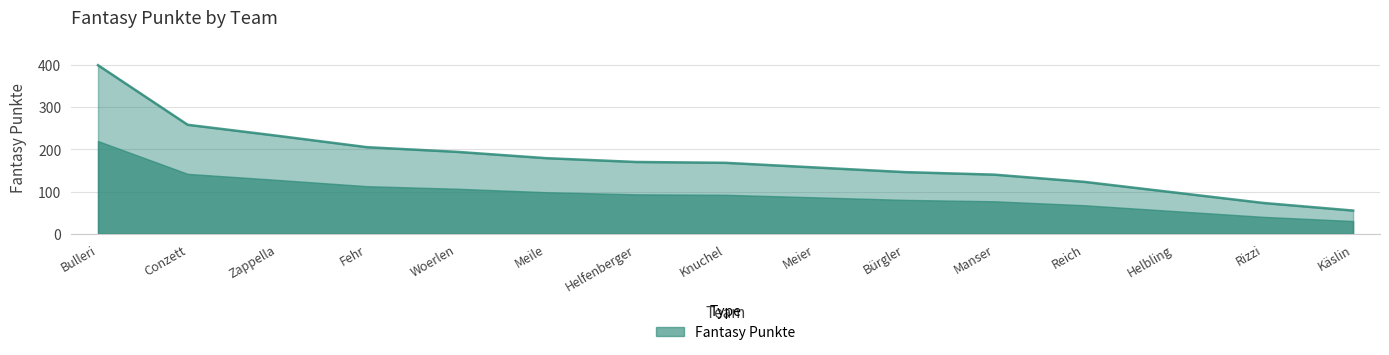

What is the change in value from Knuchel to Bürgler?

-22